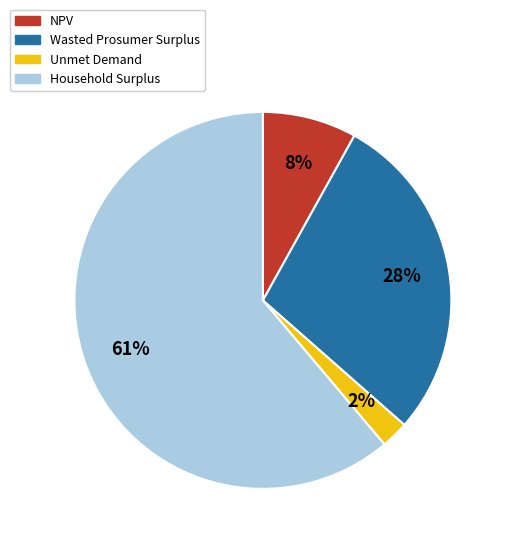

The NPV slice represents 8% of the pie. True or false?

True